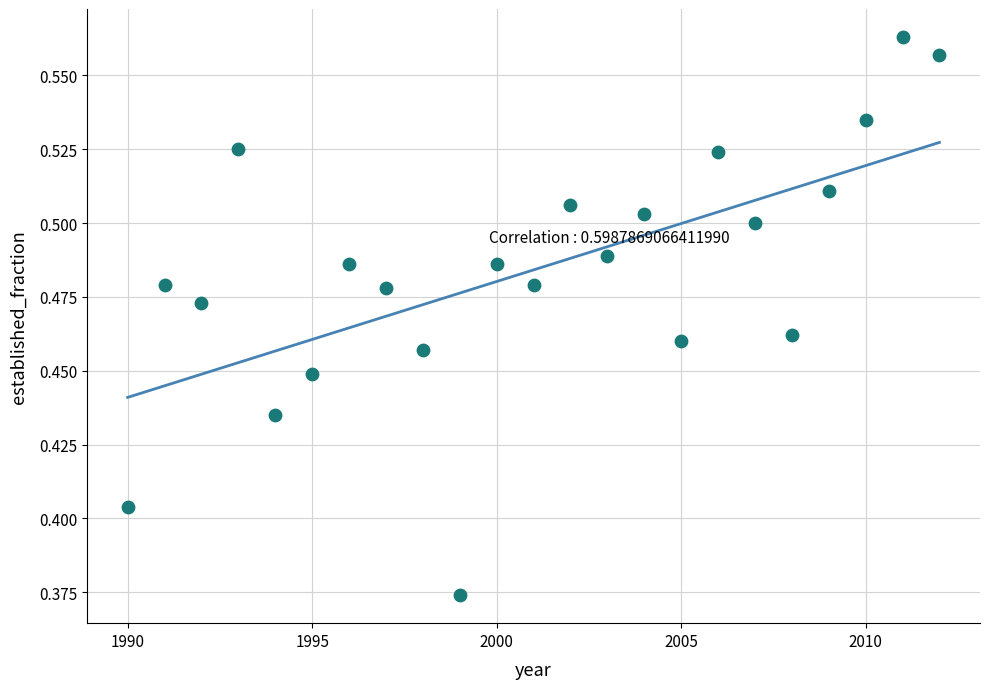

What is the range of X values (max minus min)?

22.0